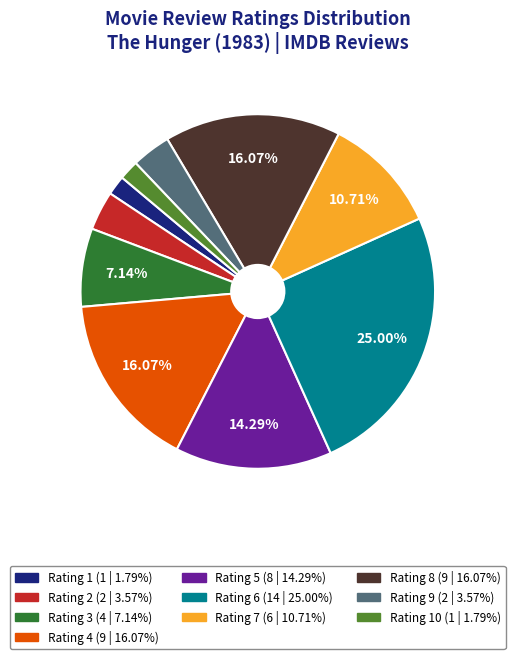

Is there any slice that represents more than half of the pie?

No